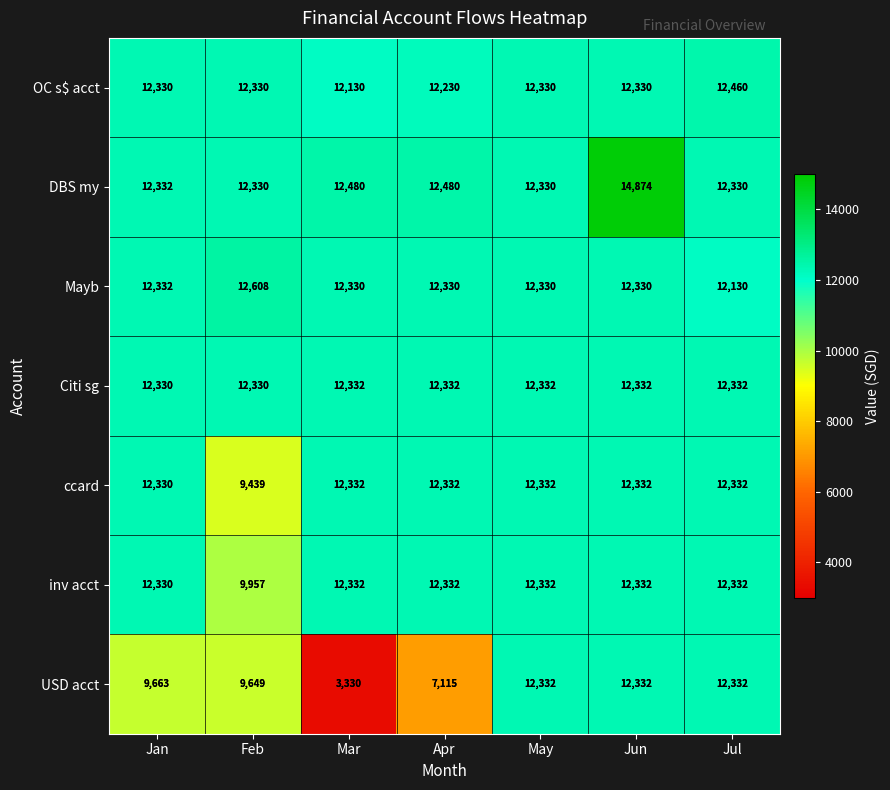

What value does the DBS my series have at Mar?

12480